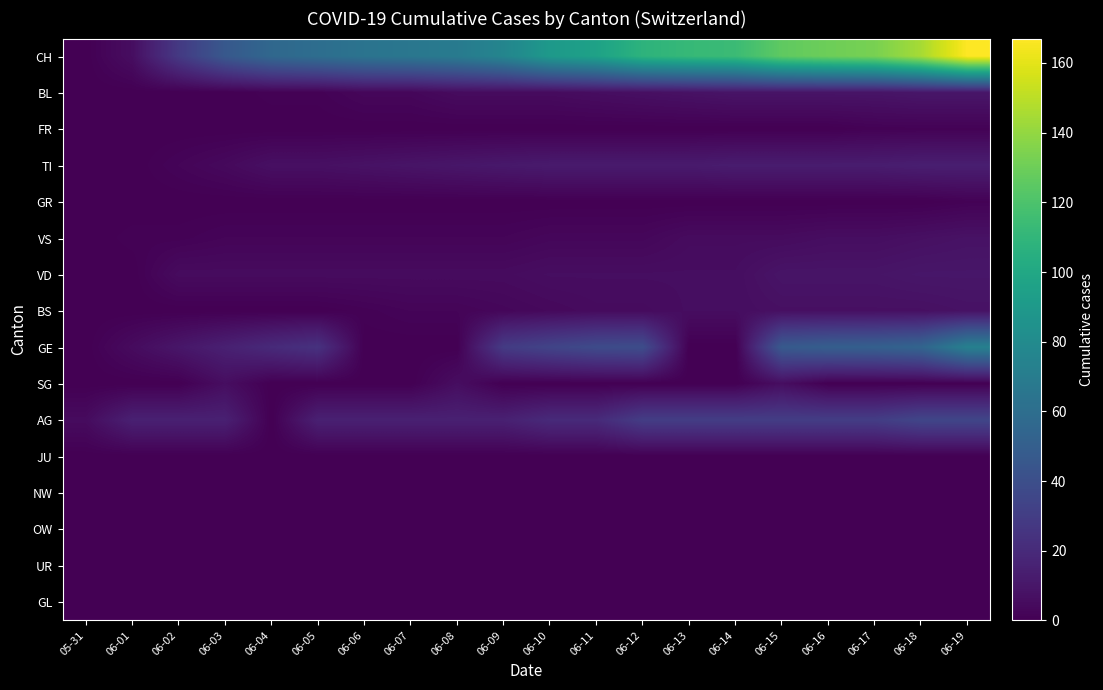

What is the total value across all series at 06-01?

27